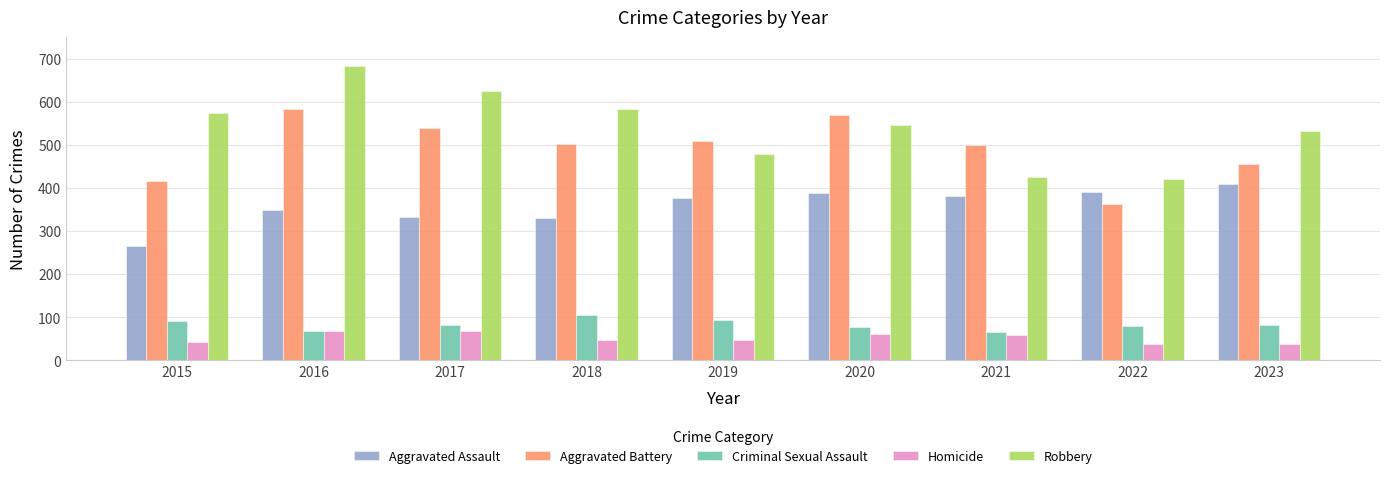

At which category is the sum across all series the highest?

2016